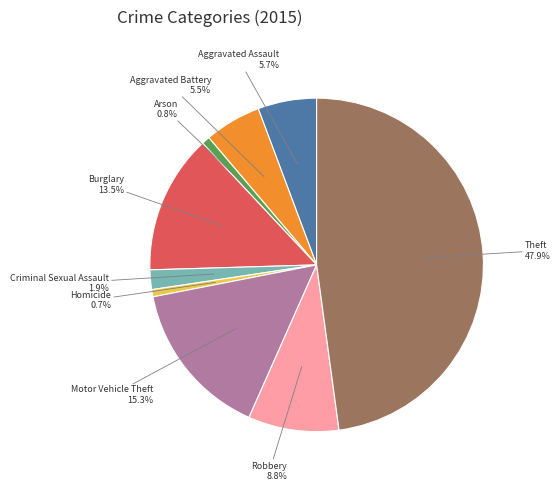

To the nearest percent, what is the combined percentage of Criminal Sexual Assault and Aggravated Assault?

8%